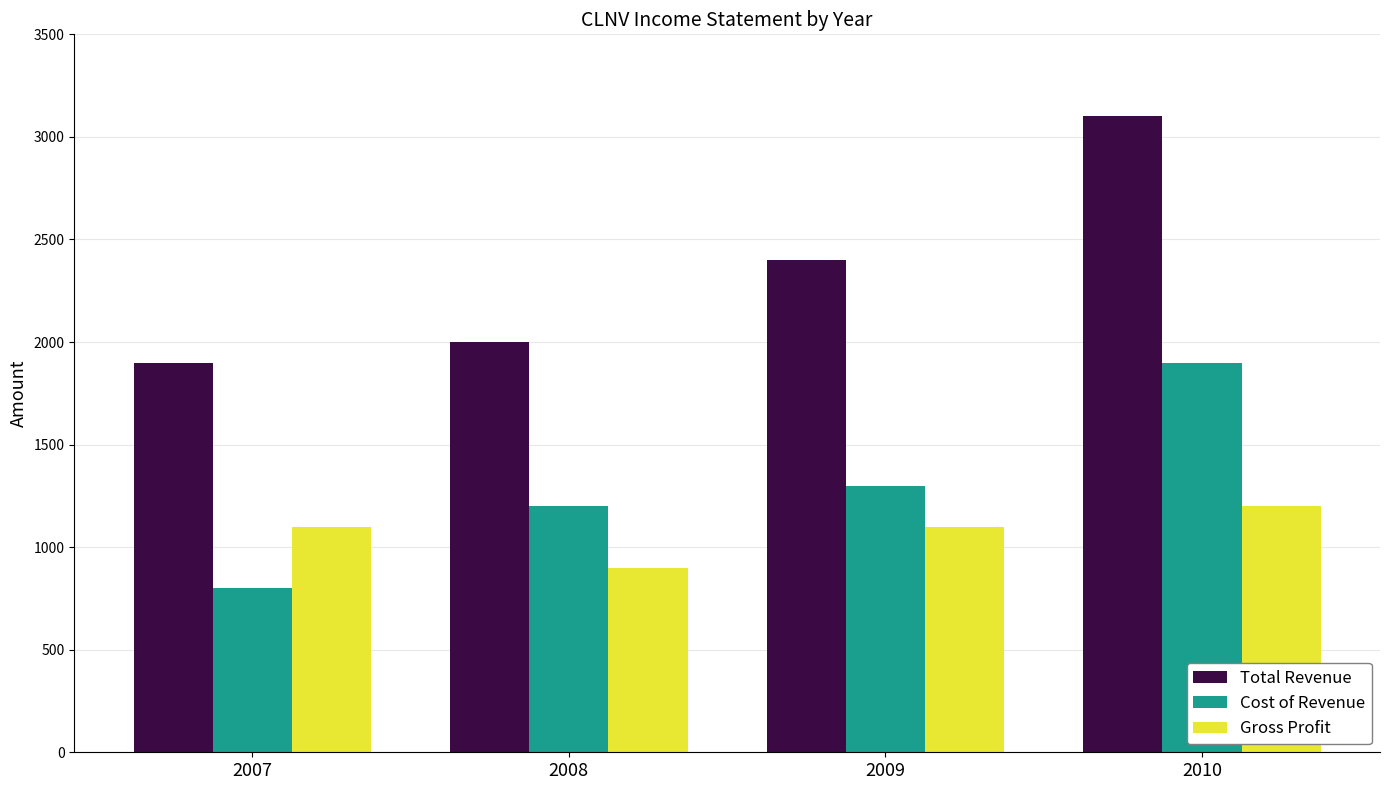

What is the difference between the highest and lowest values at 2008?

1100